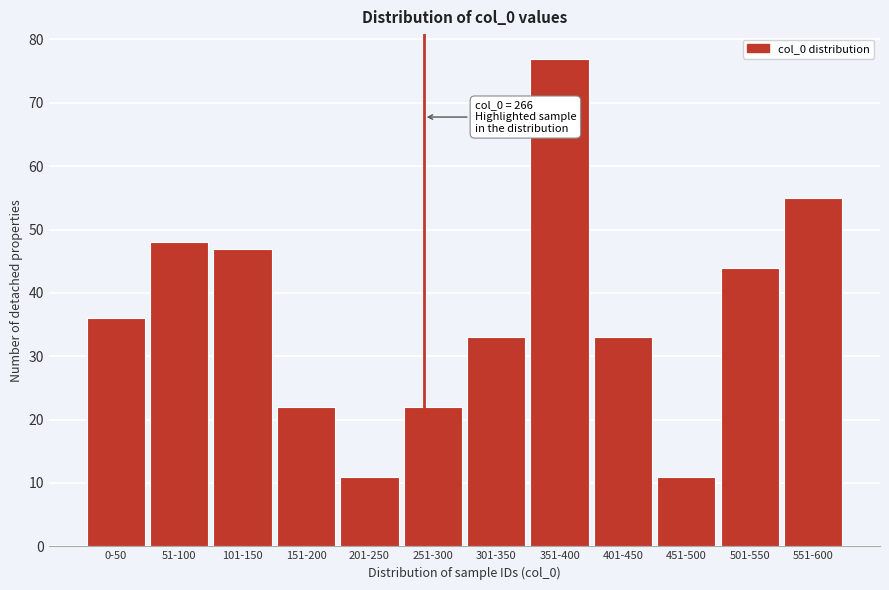

Reading right to left, transcribe all the data shown in this chart.

55	44	11	33	77	33	22	11	22	47	48	36